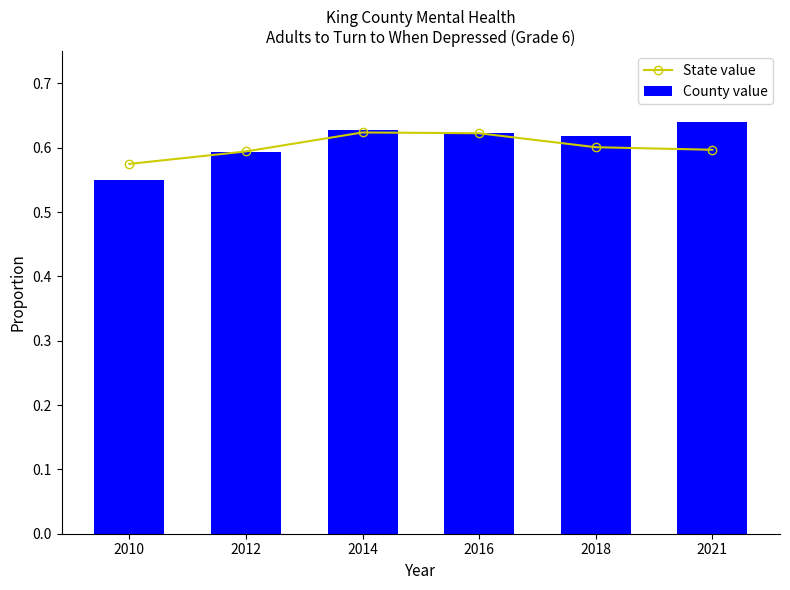

What are all the series names shown in the legend?

State value, County value